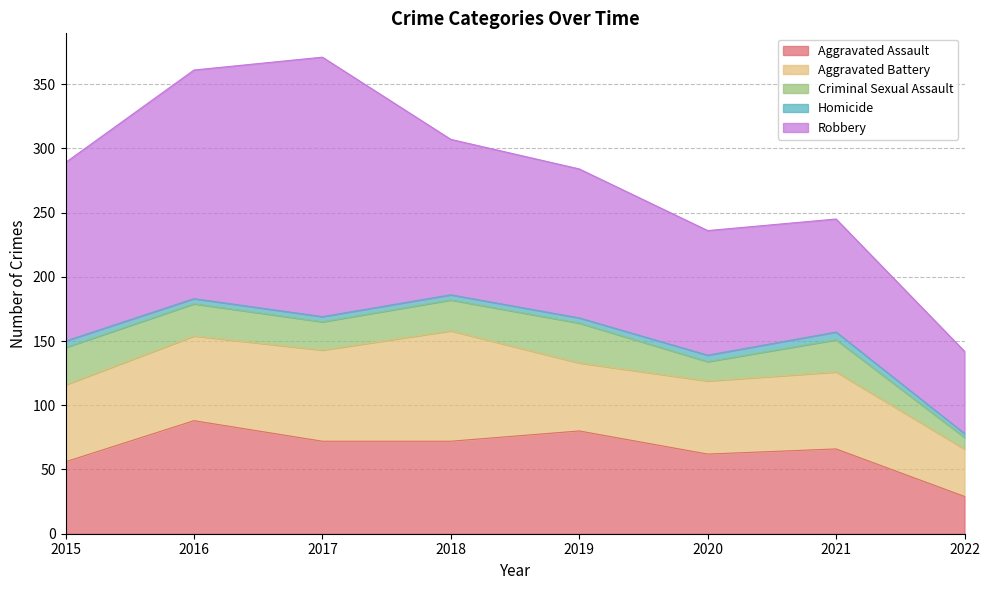

True or false: Aggravated Assault and Homicide cross at least once.

False